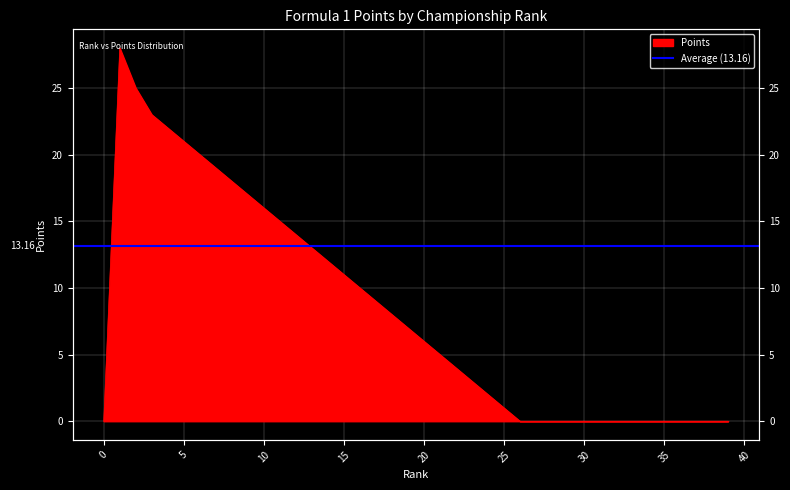

The chart shows a value of 23 at 8. True or false?

False